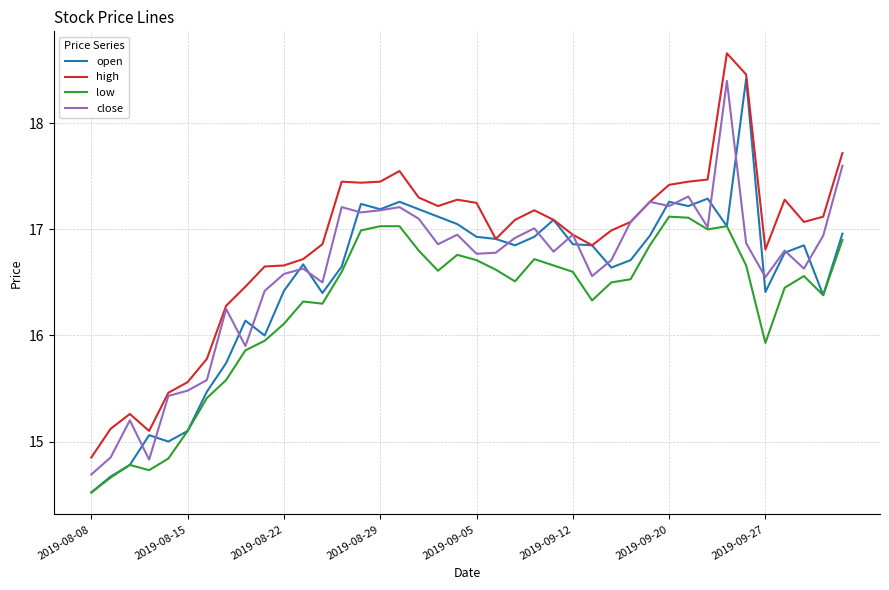

Which series has the largest total across all categories?

high